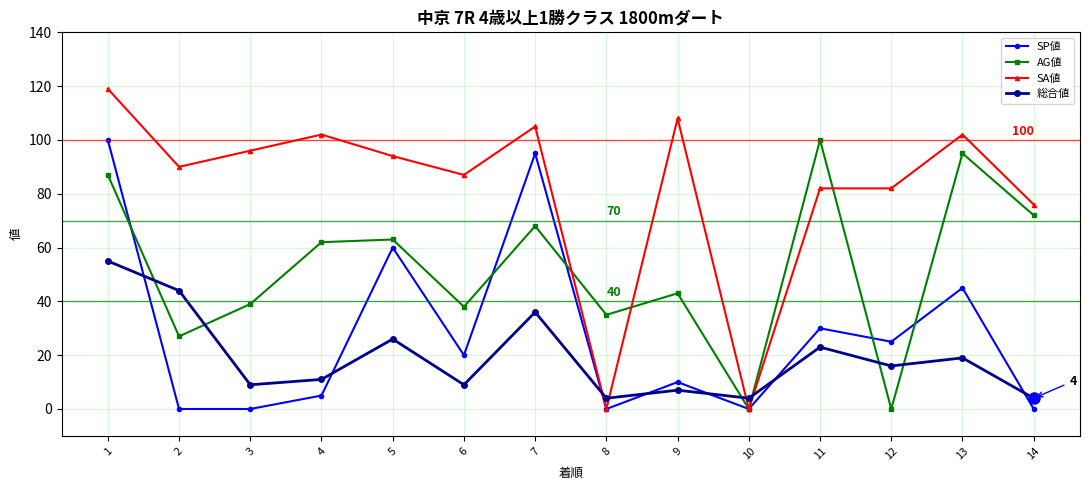

Reading left to right, extract all data points from this chart.

SP値: 1=100	2=0	3=0	4=5	5=60	6=20	7=95	8=0	9=10	10=0	11=30	12=25	13=45	14=0
AG値: 1=87	2=27	3=39	4=62	5=63	6=38	7=68	8=35	9=43	10=0	11=100	12=0	13=95	14=72
SA値: 1=119	2=90	3=96	4=102	5=94	6=87	7=105	8=0	9=108	10=0	11=82	12=82	13=102	14=76
総合値: 1=55	2=44	3=9	4=11	5=26	6=9	7=36	8=4	9=7	10=4	11=23	12=16	13=19	14=4